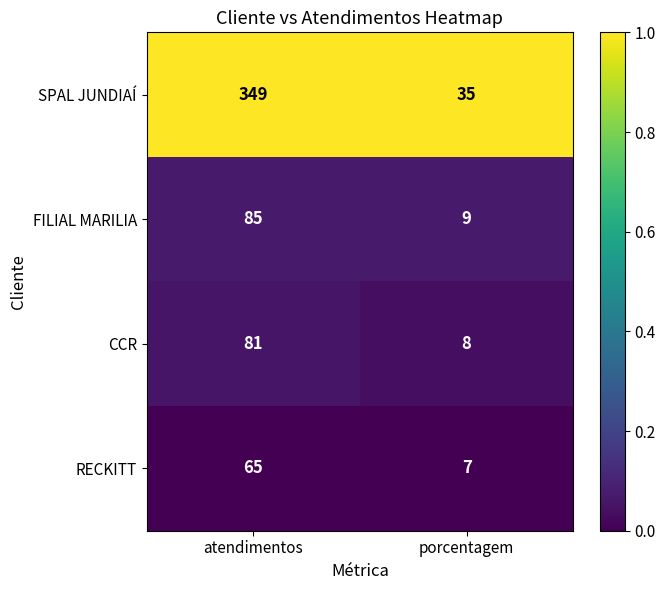

True or false: SPAL JUNDIAÍ has a value of 35 at porcentagem.

True